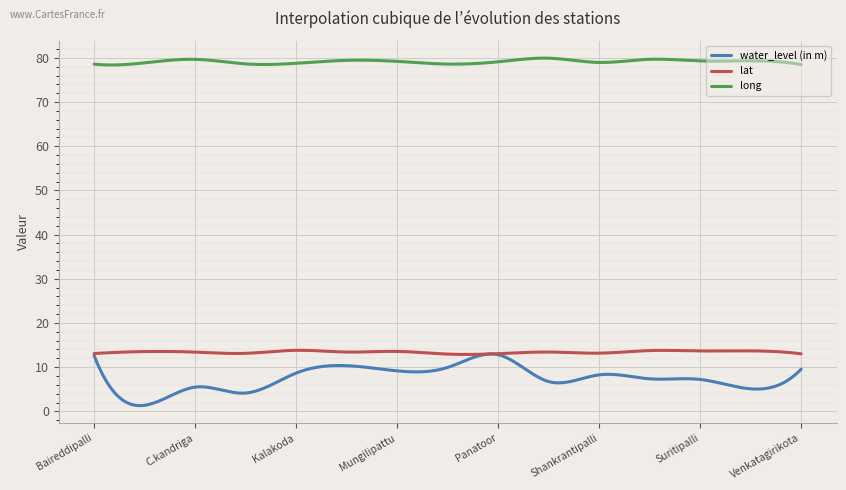

Which series has the largest range (max minus min)?

water_level (in m)